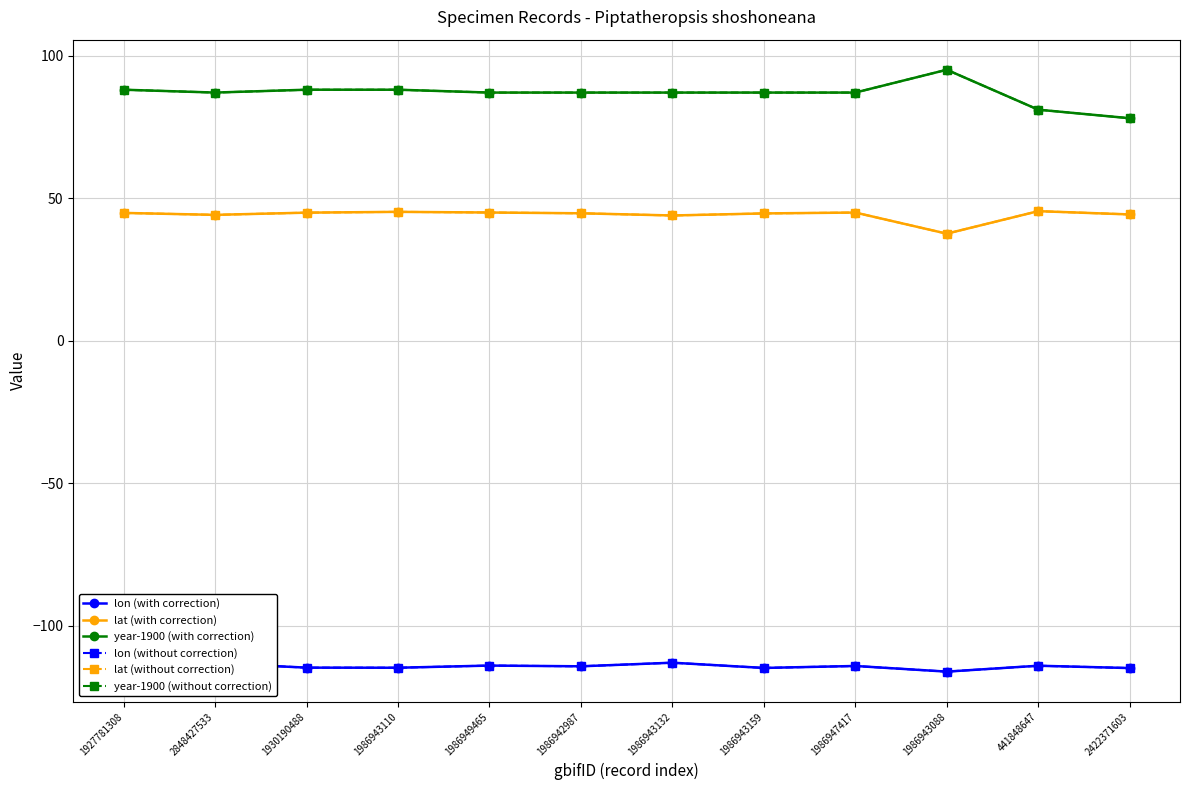

Is this an area chart (filled region under the line)?

No